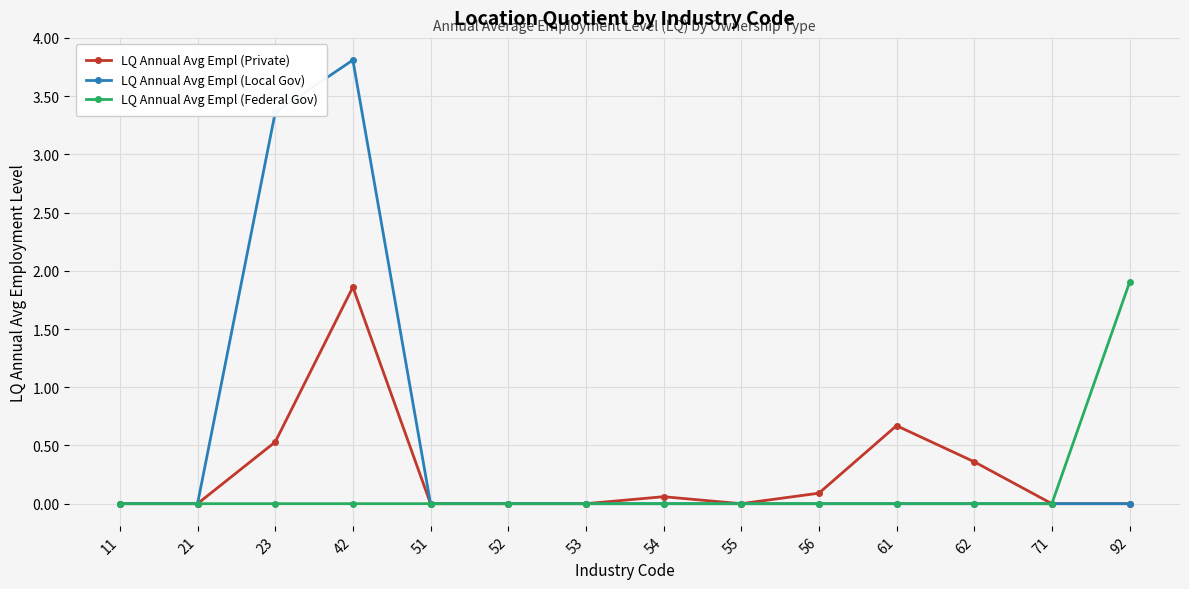

Which series has the widest spread of values?

LQ Annual Avg Empl (Local Gov)